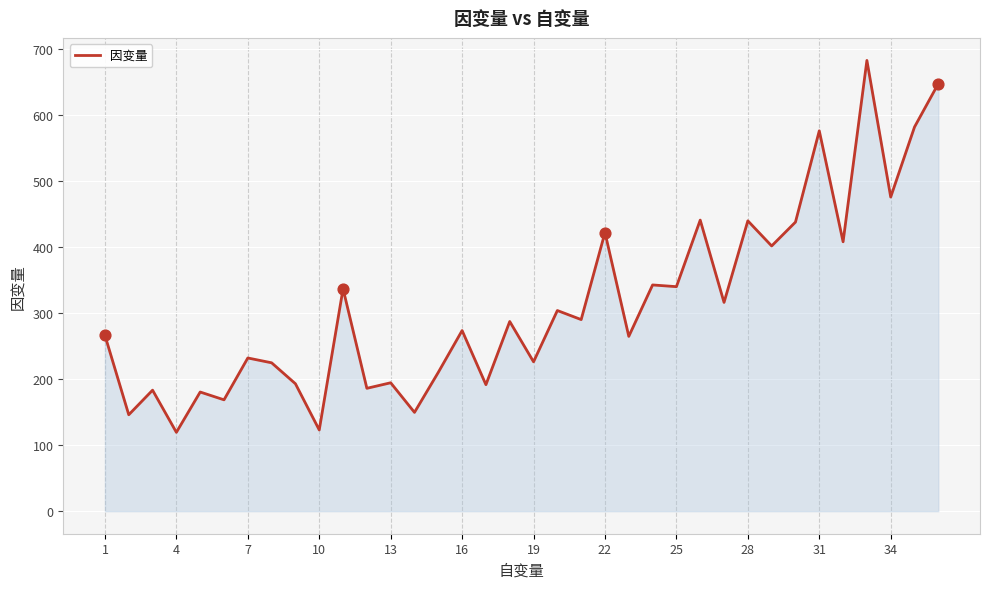

What is the difference between the maximum and minimum values?

562.7